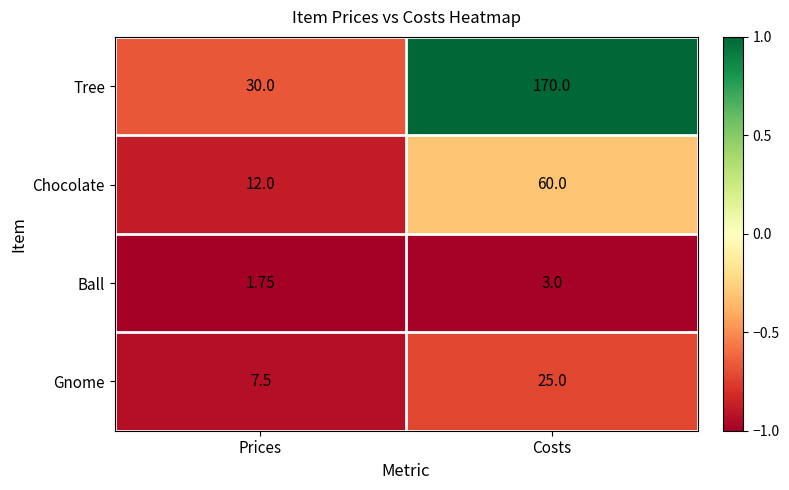

At which category is the sum across all series the highest?

Costs